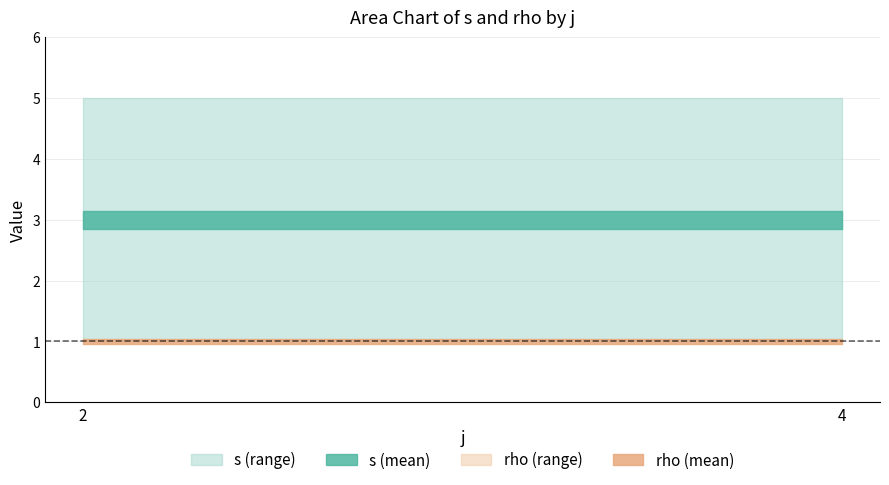

True or false: s and rho cross at least once.

False